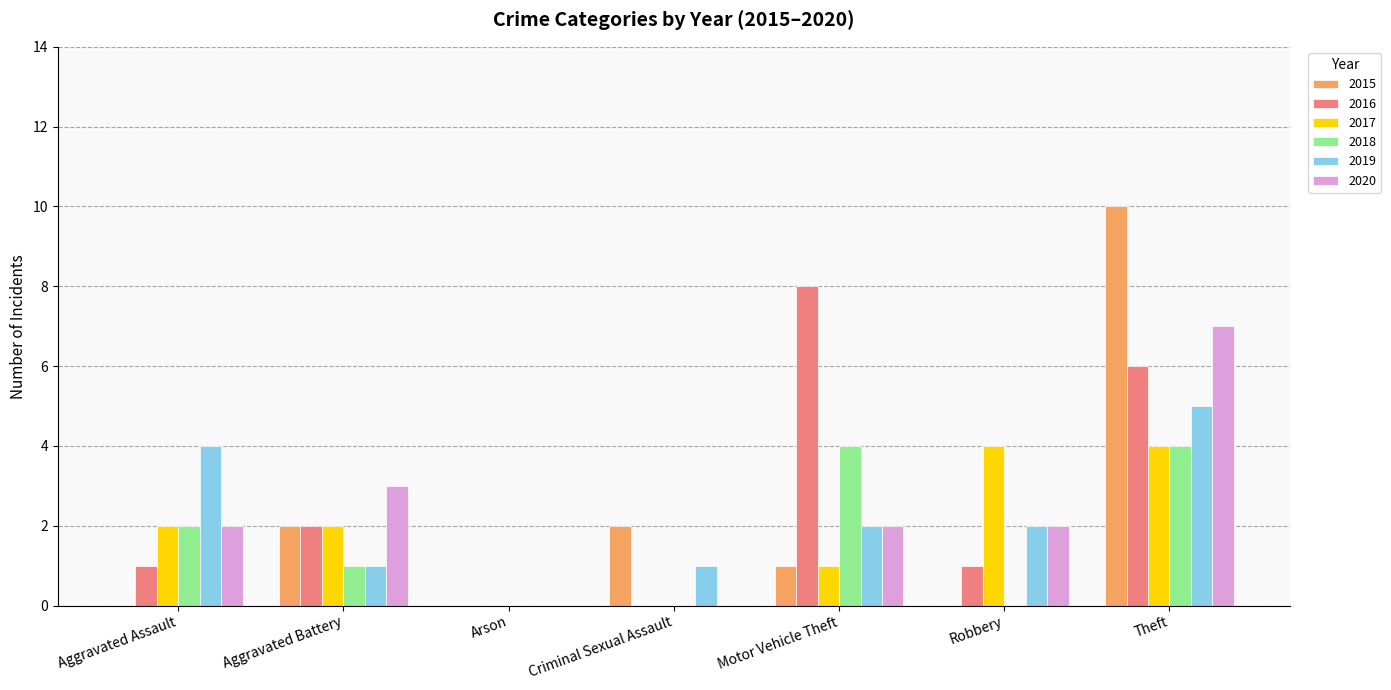

What is the sum of the 2016 values at Aggravated Battery and Aggravated Assault?

3